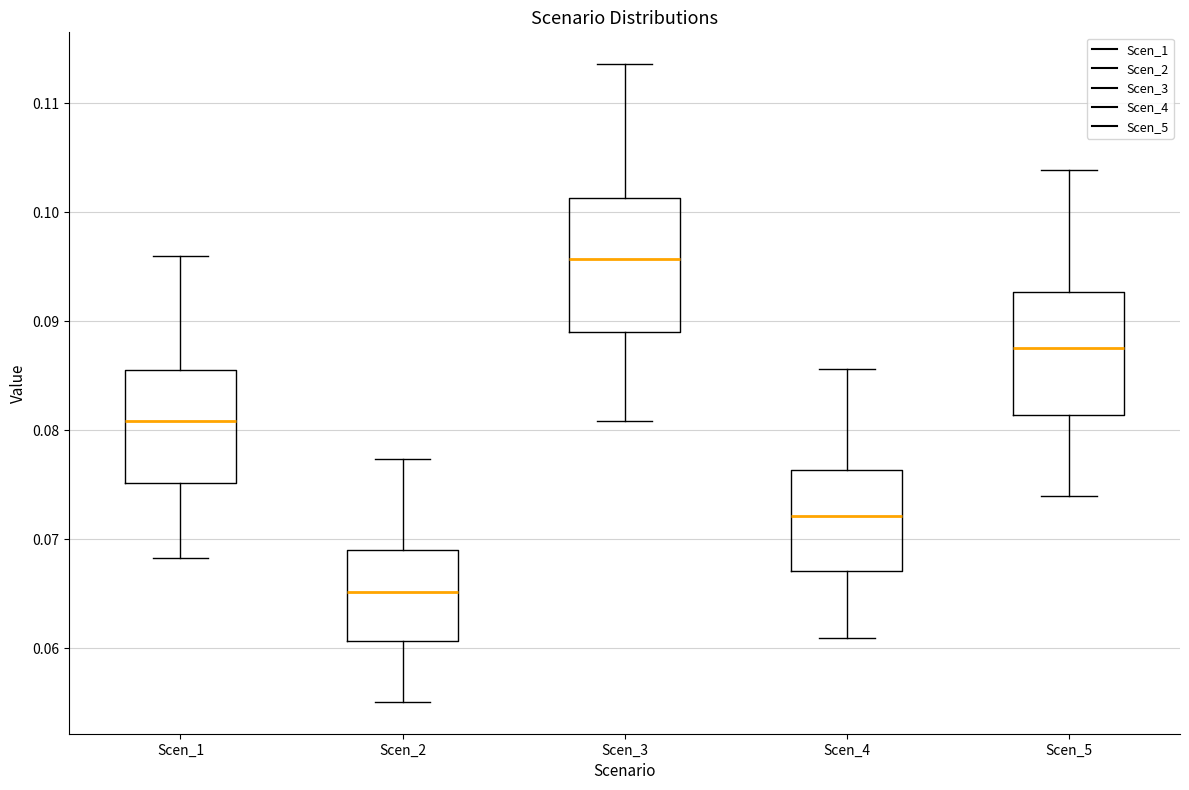

Where is the lower edge of the box for Scen_1 on the y-axis? The values are not printed on the chart, so give them approximately, as read against the axis.

0.075